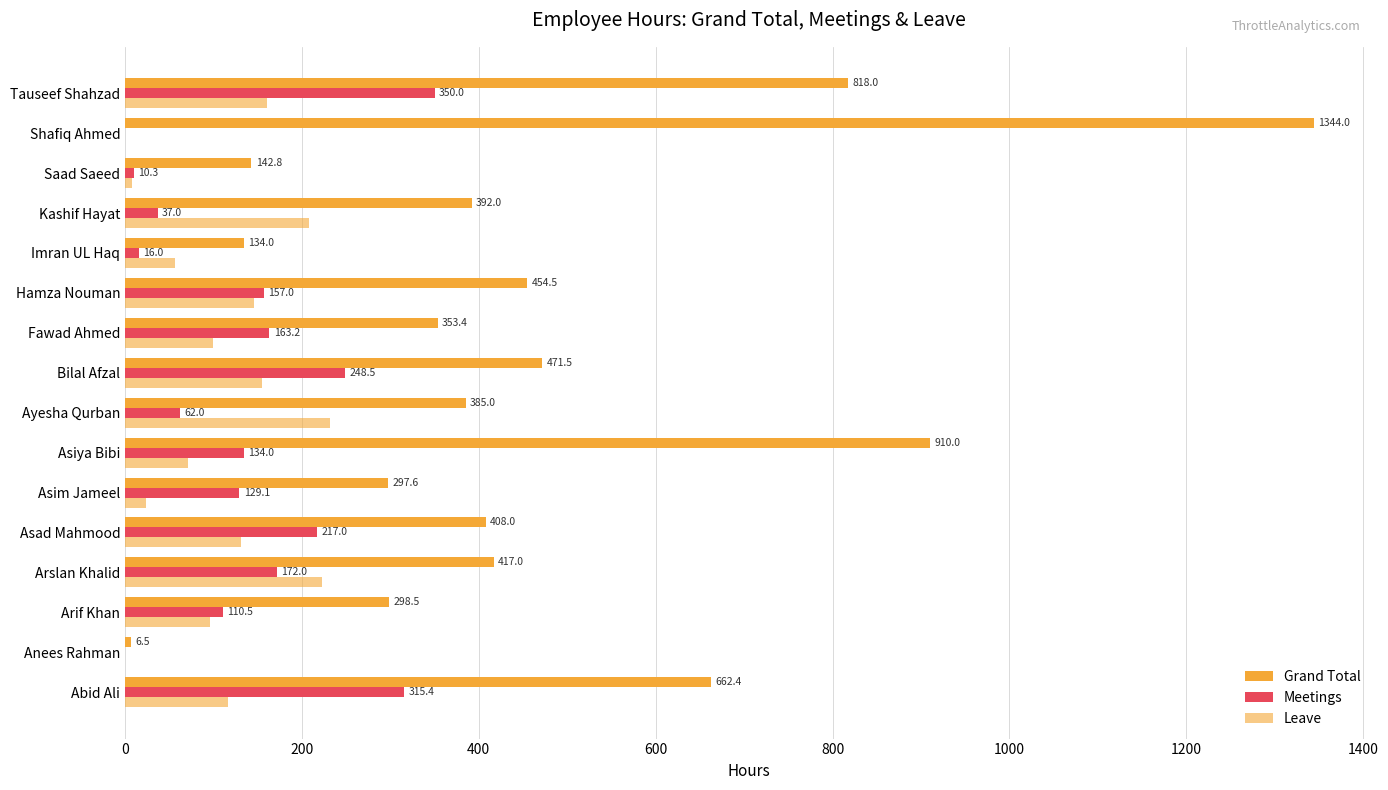

What is the difference between the maximum and minimum values in the Leave series?

232.0